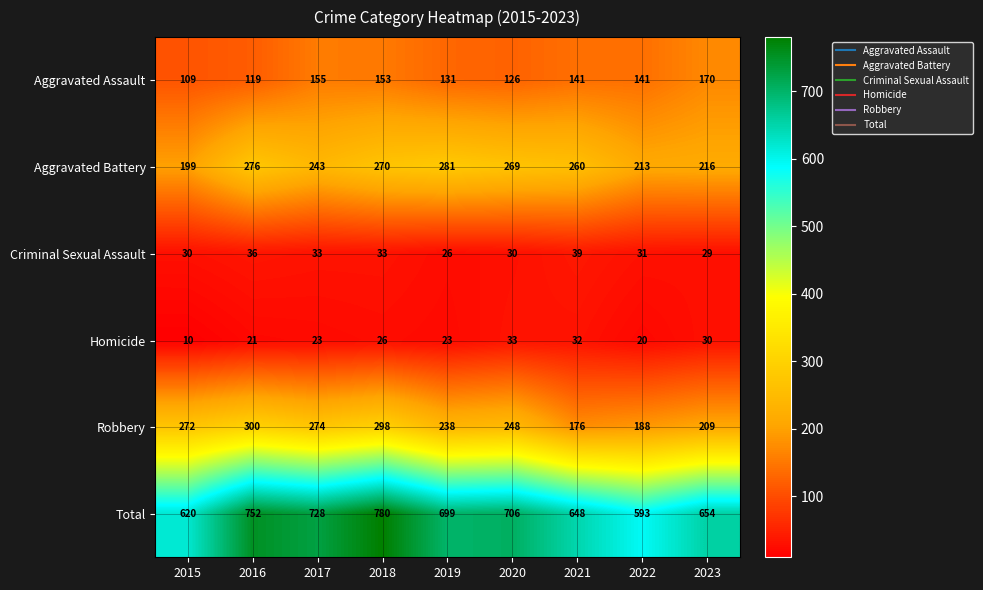

What value does the Aggravated Assault series have at 2020, to the nearest 10?

130